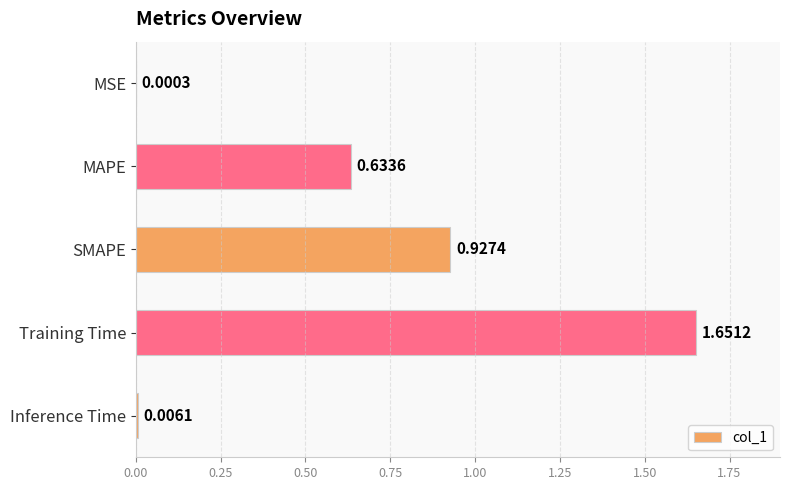

What is the sum of all values?

3.2